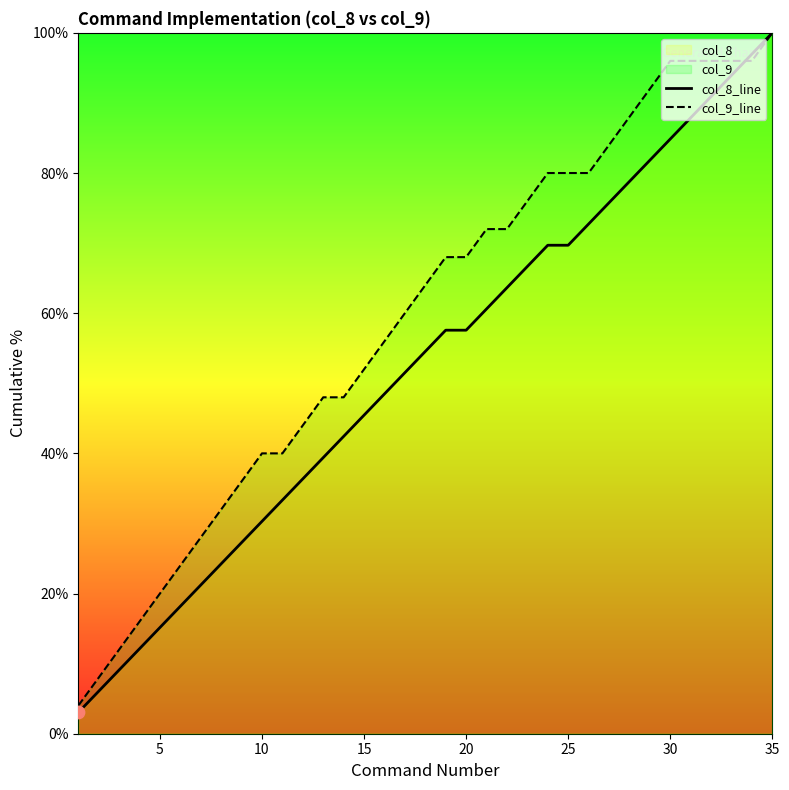

At which category is the sum across all series the highest?

35